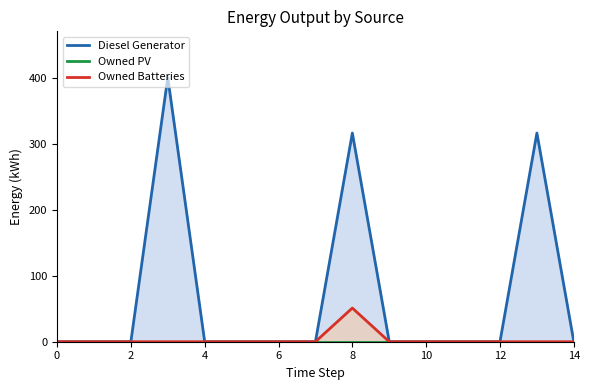

What is the label of the 7th point from the right?

8